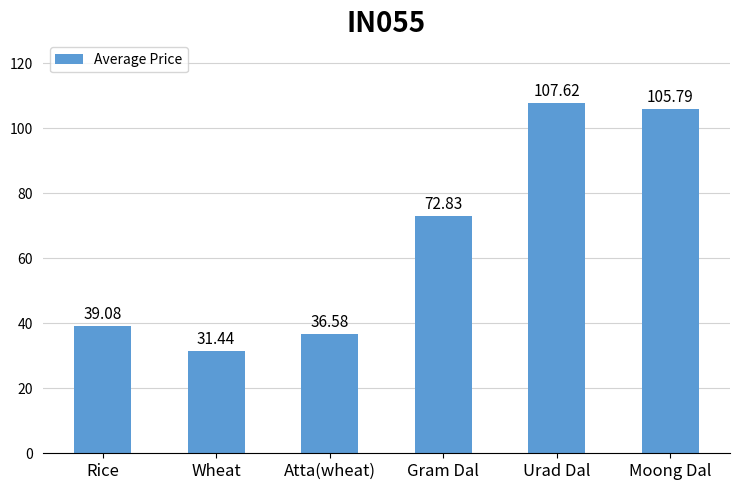

What is the approximate value at Rice?

39.1